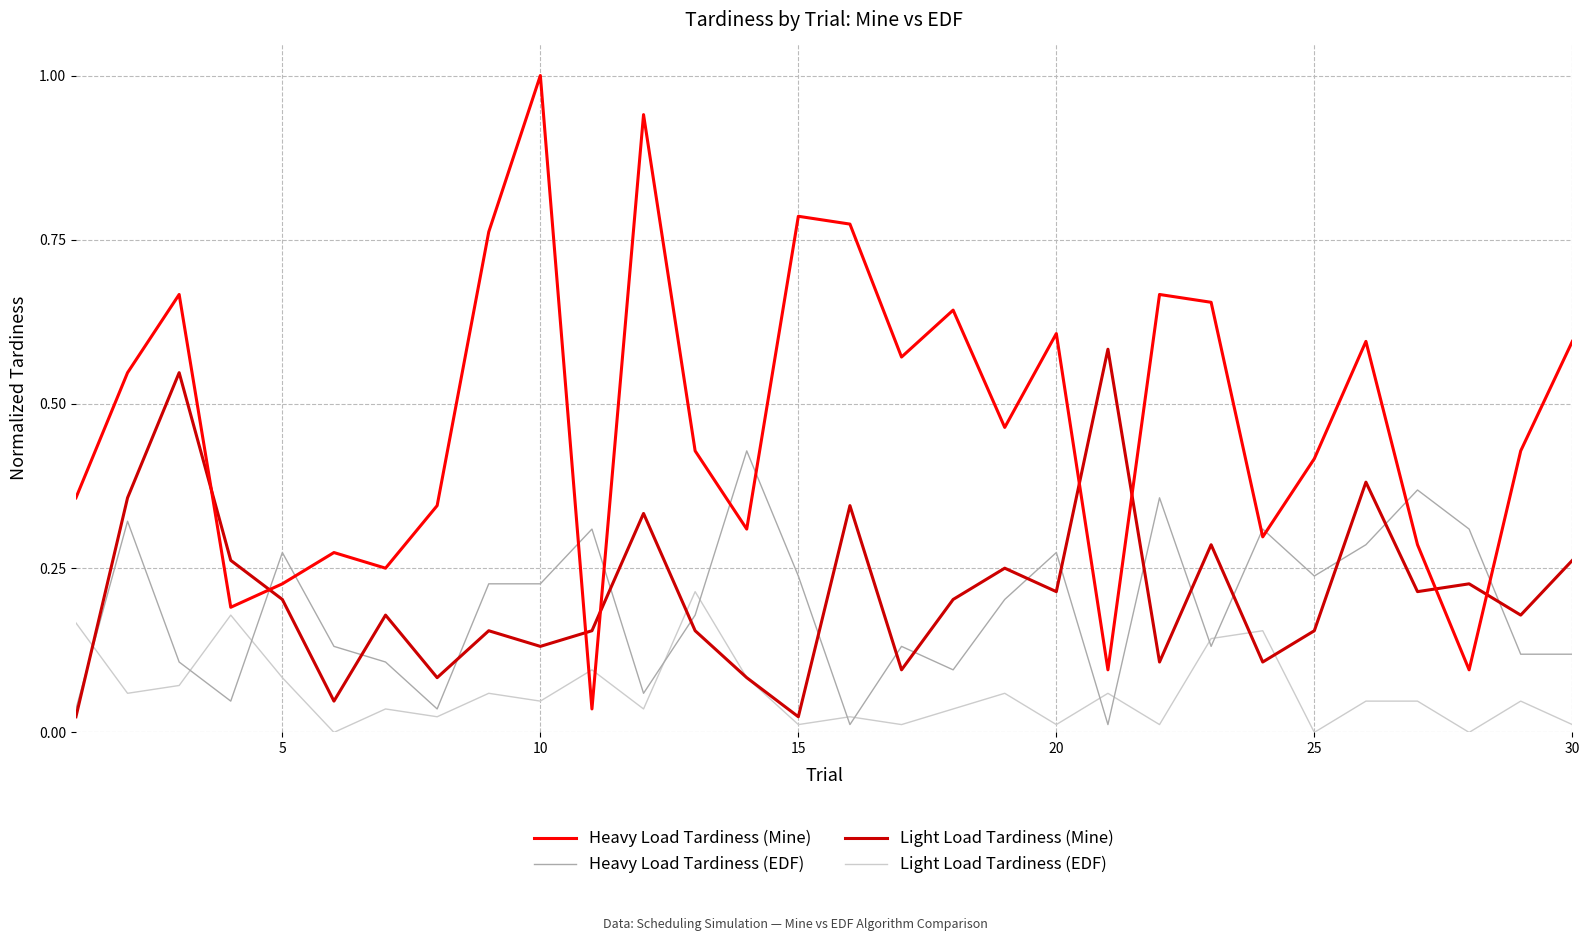

True or false: Heavy Load Tardiness (Mine) and Light Load Tardiness (Mine) intersect in this chart.

True